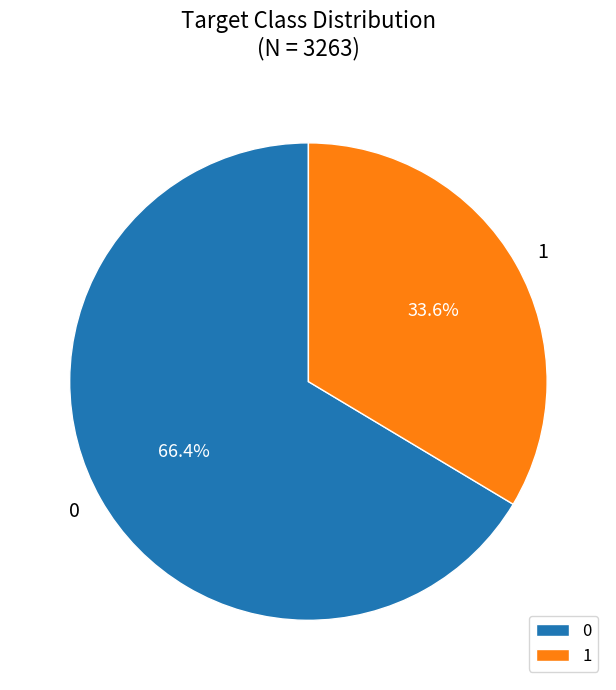

Is the sum of 0 and 1 greater than half?

Yes